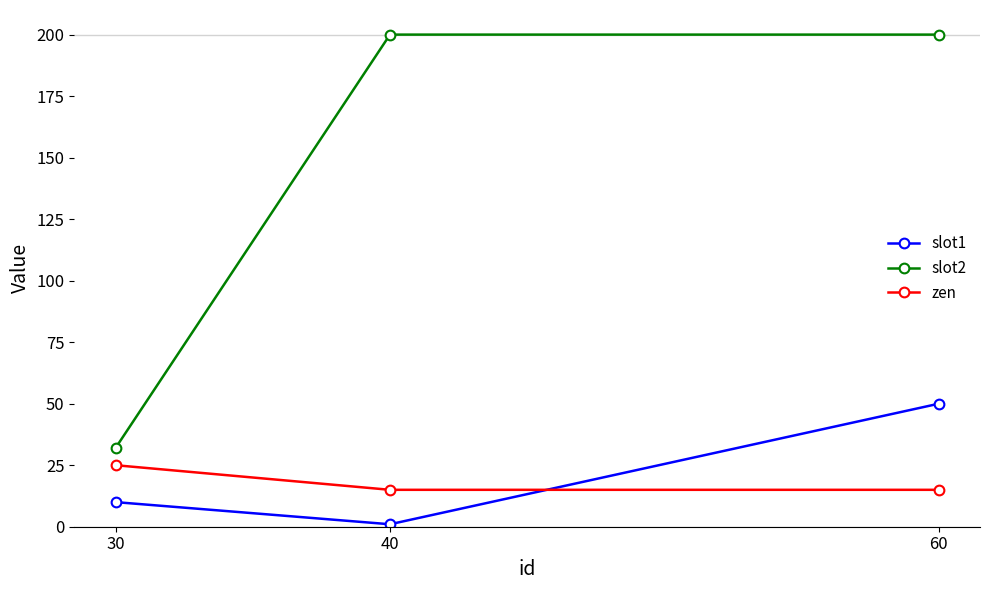

At which label is slot1 closest to 25?

30